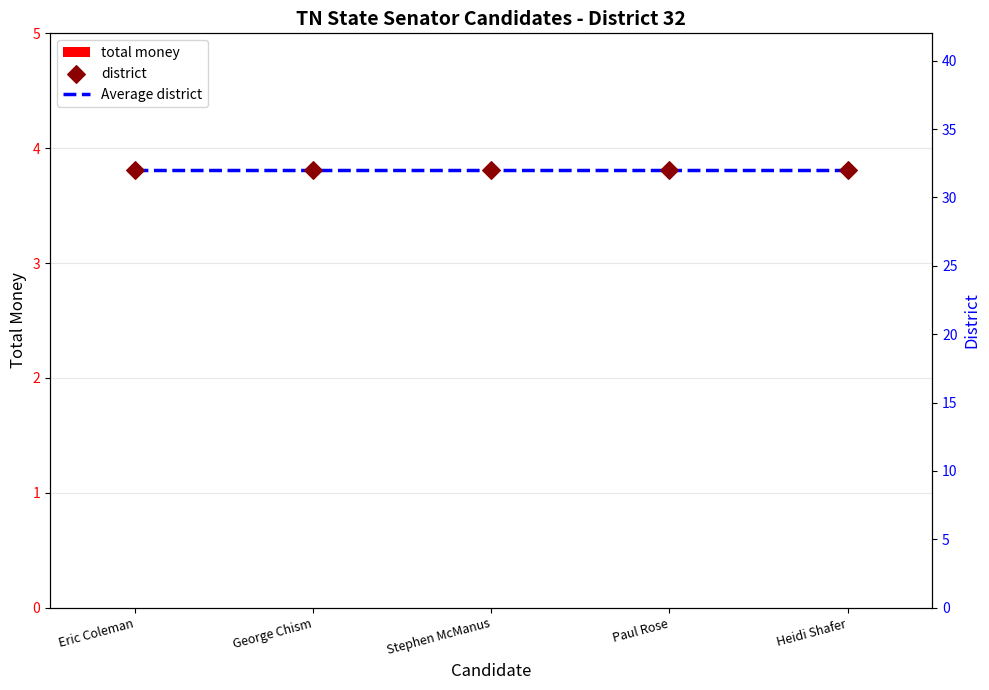

Which series contains the lowest Y value?

total money